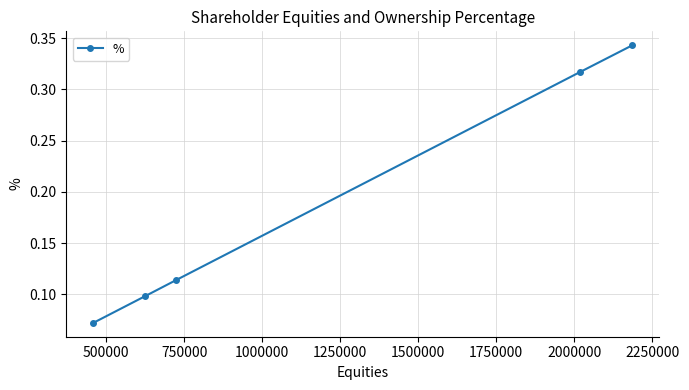

True or false: there are more than 1 points higher than both neighbors.

False